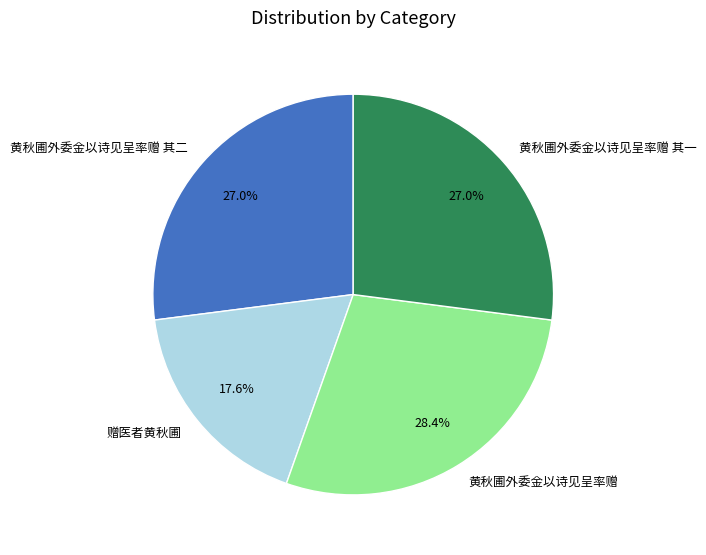

True or false: 黄秋圃外委金以诗见呈率赠 其二 accounts for 20% of the total.

False